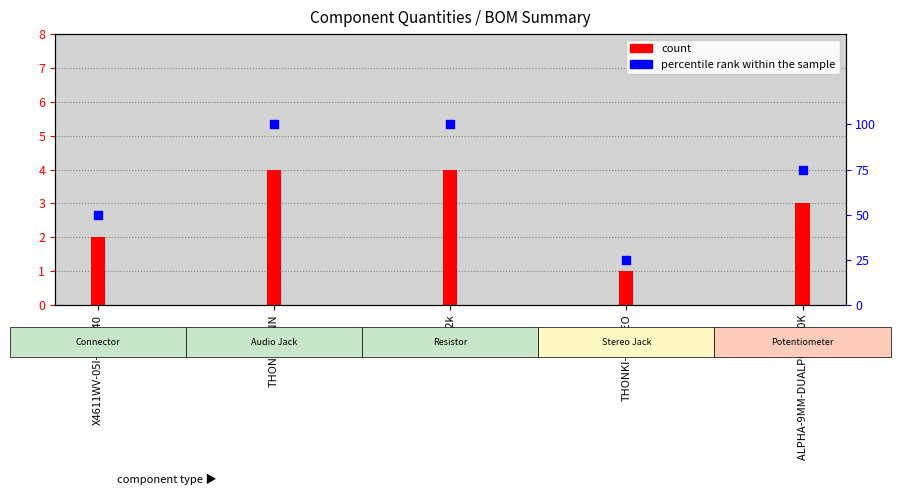

What is the change in value from THONKICONN to ALPHA-9MM-DUALPOT A10K?

-25